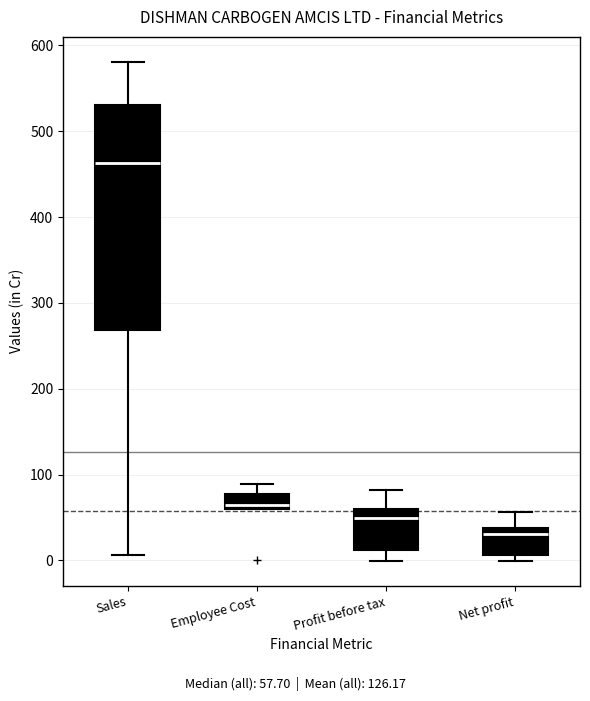

Reading left to right, read every box against the y-axis: the position of its median line, the range the box covers, and the ends of its whiskers. The values are not printed on the chart, so give them approximately, as read against the axis.

Sales: median 460, box 270 to 530, whiskers 10 to 580
Employee Cost: median 60 (just above the box's lower edge), box 60 to 80, whiskers 60 to 90
Profit before tax: median 50, box 10 to 60, whiskers 0 to 80
Net profit: median 30, box 10 to 40, whiskers 0 to 60